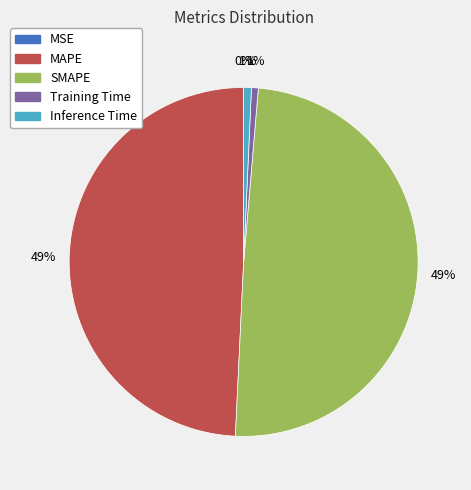

True or false: Training Time accounts for 1% of the total.

True